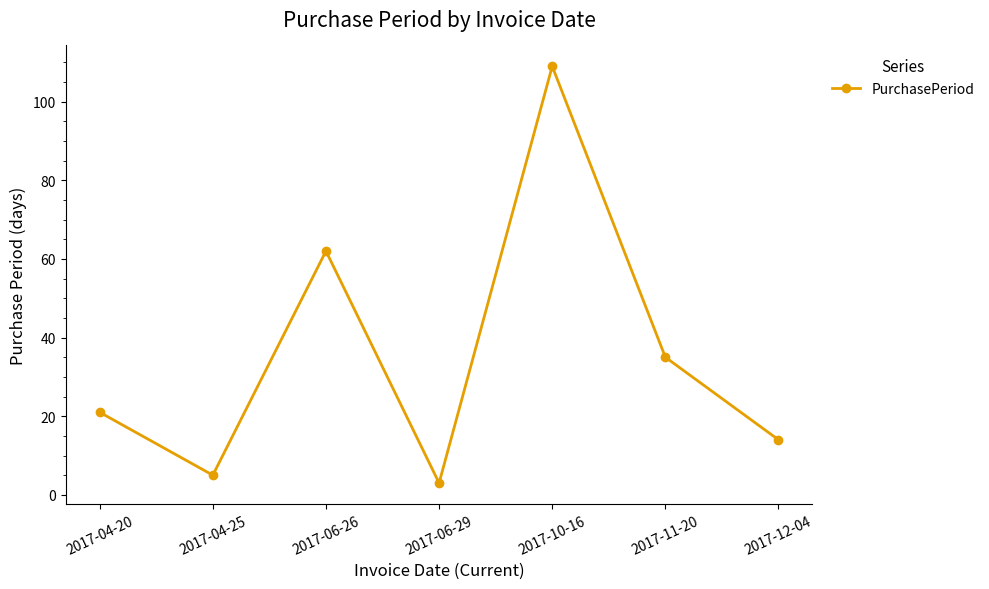

Count the number of categories in the chart.

7